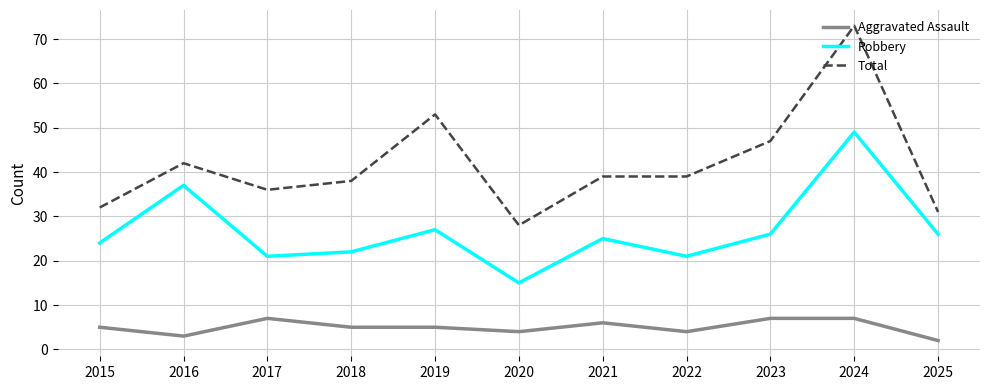

What is the sum of all Aggravated Assault values?

55